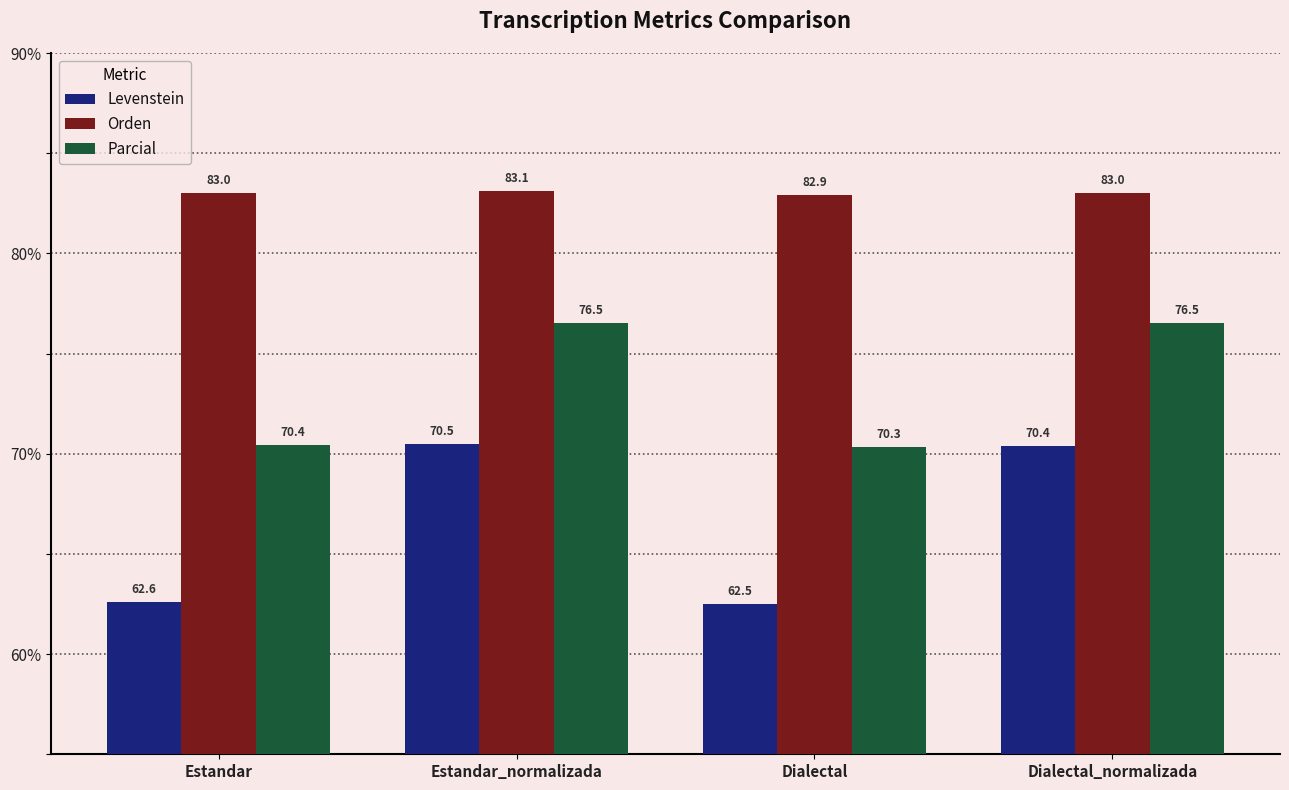

What is the approximate value of Levenstein at Dialectal?

62.5